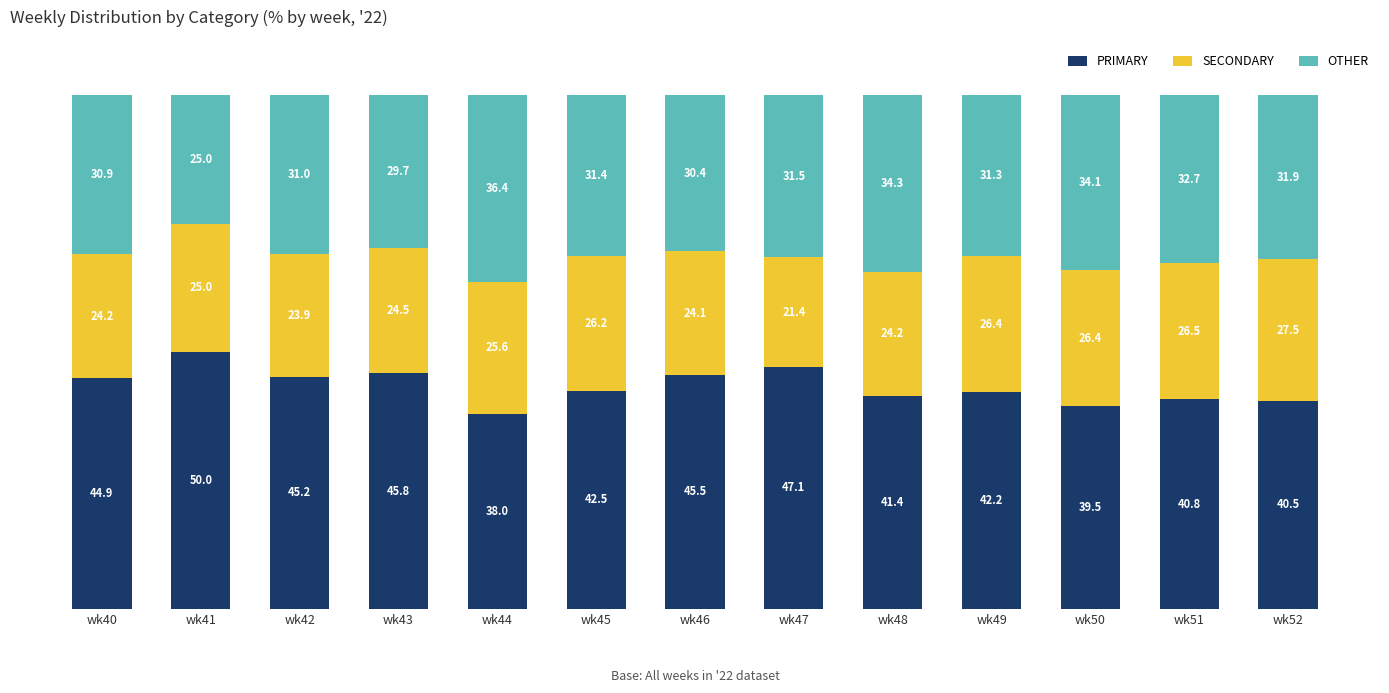

What is the difference between the second highest and minimum values in the PRIMARY series?

9.1